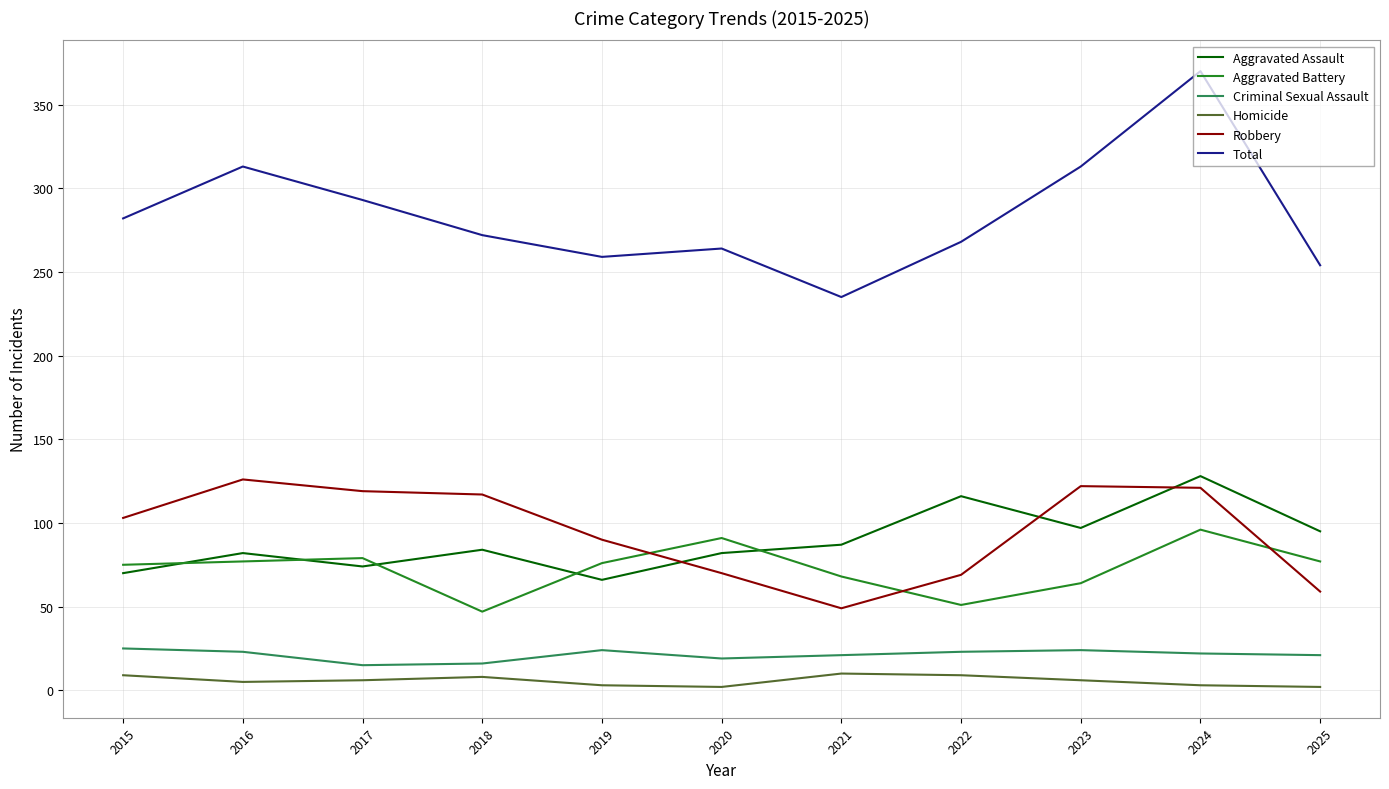

Which series has the largest total across all categories?

Total